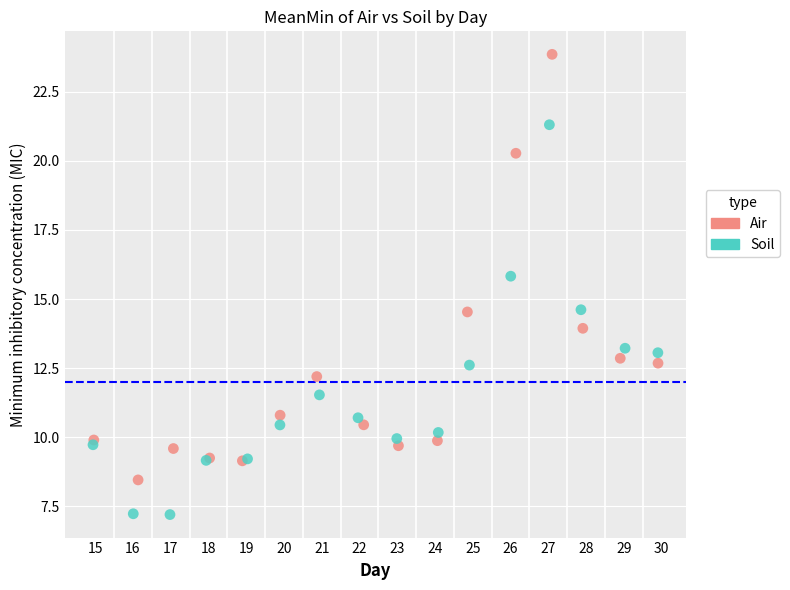

Which series reaches the minimum Y coordinate?

Soil